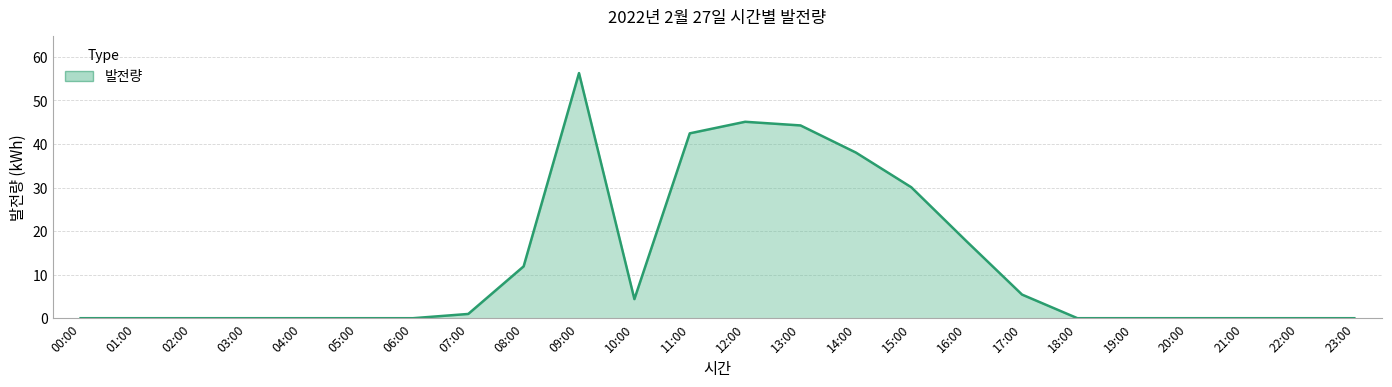

Reading right to left, list all the values displayed in this chart.

0.0	0.0	0.0	0.0	0.0	0.0	5.4	17.6	30.1	38.0	44.3	45.1	42.4	4.4	56.3	11.9	1.0	0.0	0.0	0.0	0.0	0.0	0.0	0.0